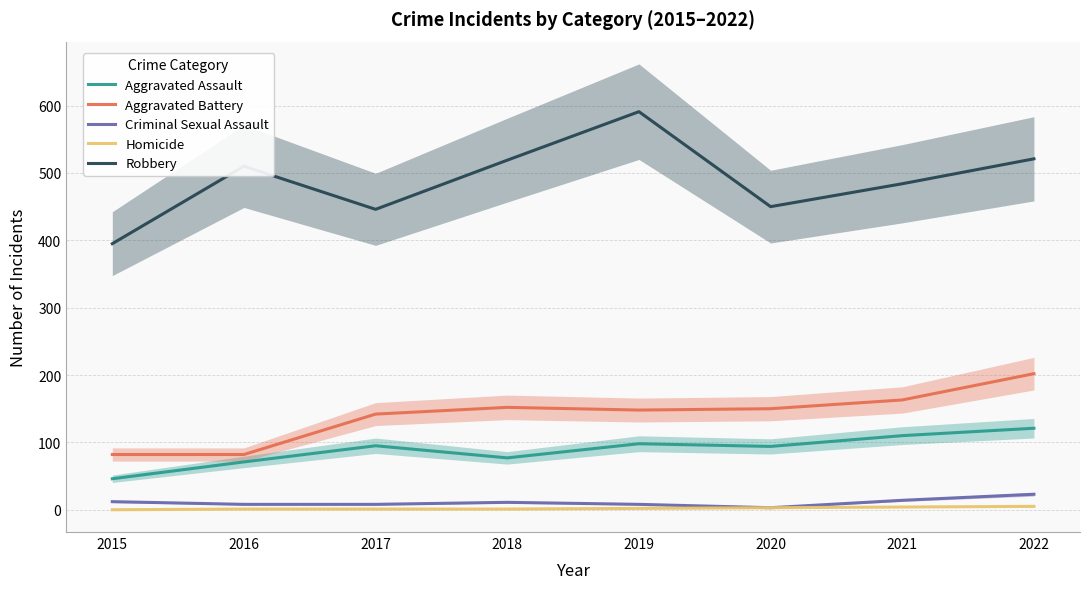

True or false: Homicide and Criminal Sexual Assault cross at least once.

False